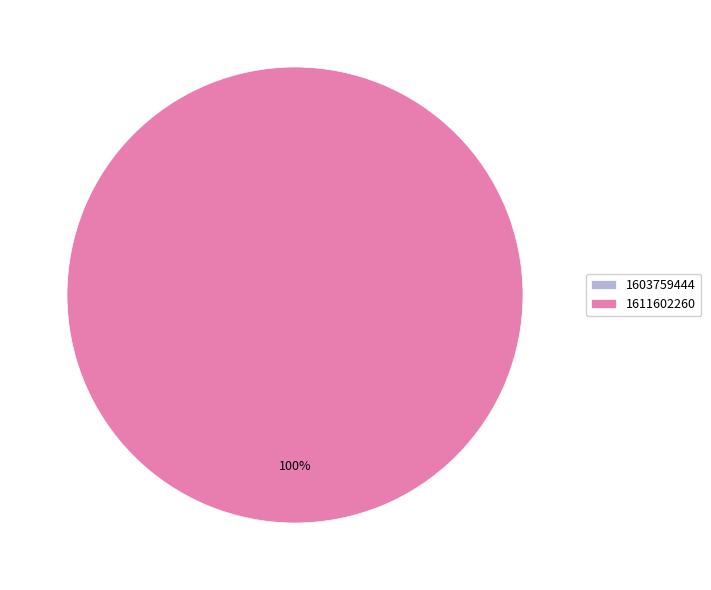

To the nearest percent, what is the difference between the 1611602260 and 1603759444 slice percentages?

100%